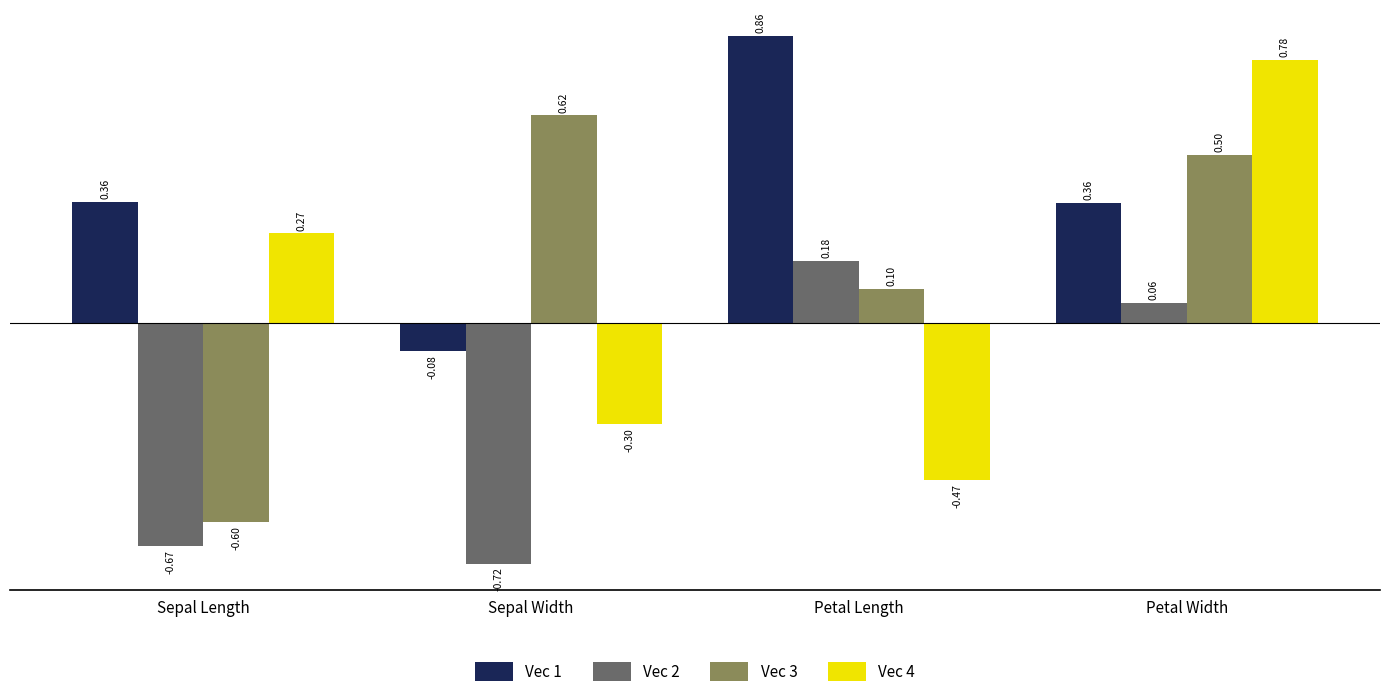

At which label does Vec 1 reach its peak?

Petal Length